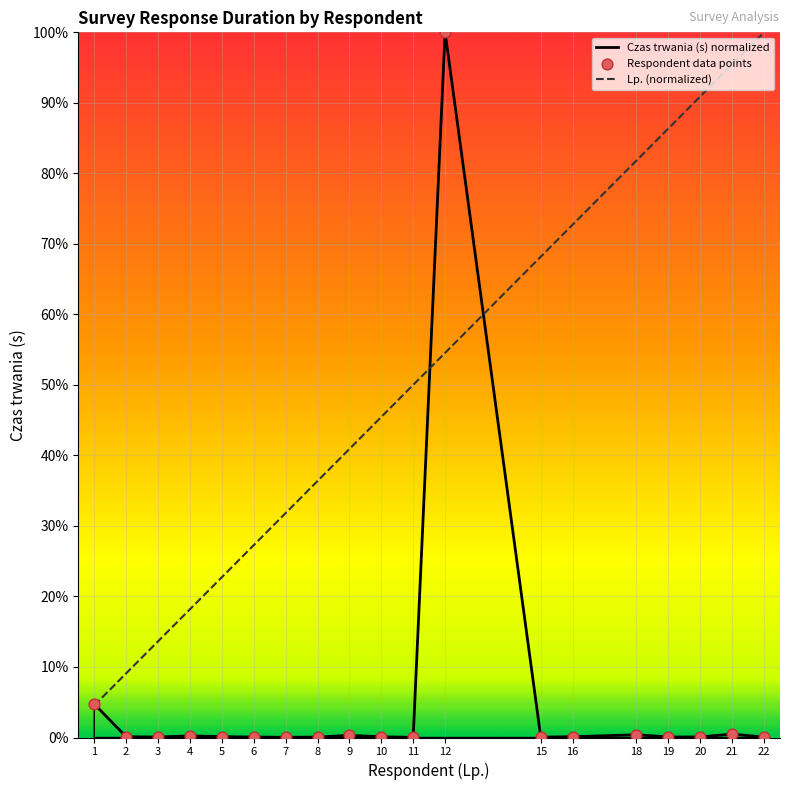

Which series has the largest total across all categories?

Lp.